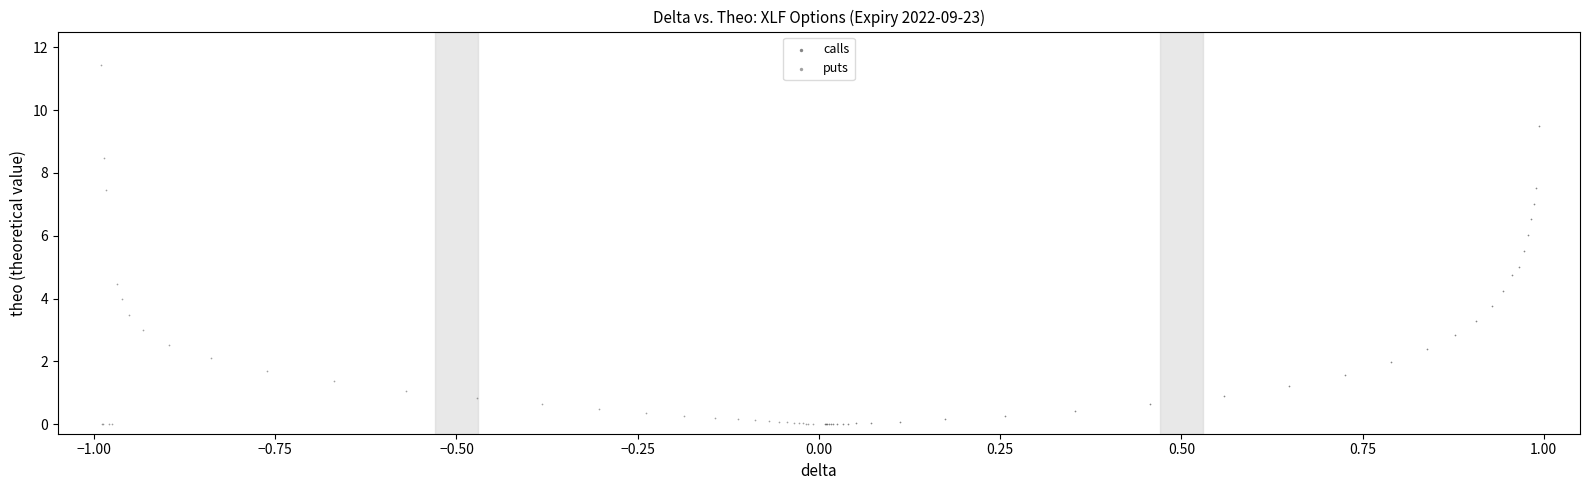

What are all the series names shown in the legend?

calls, puts